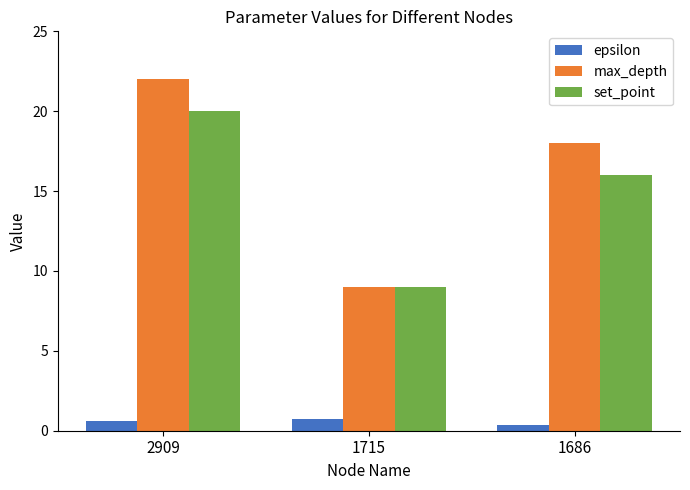

What is the sum of all set_point values?

45.0